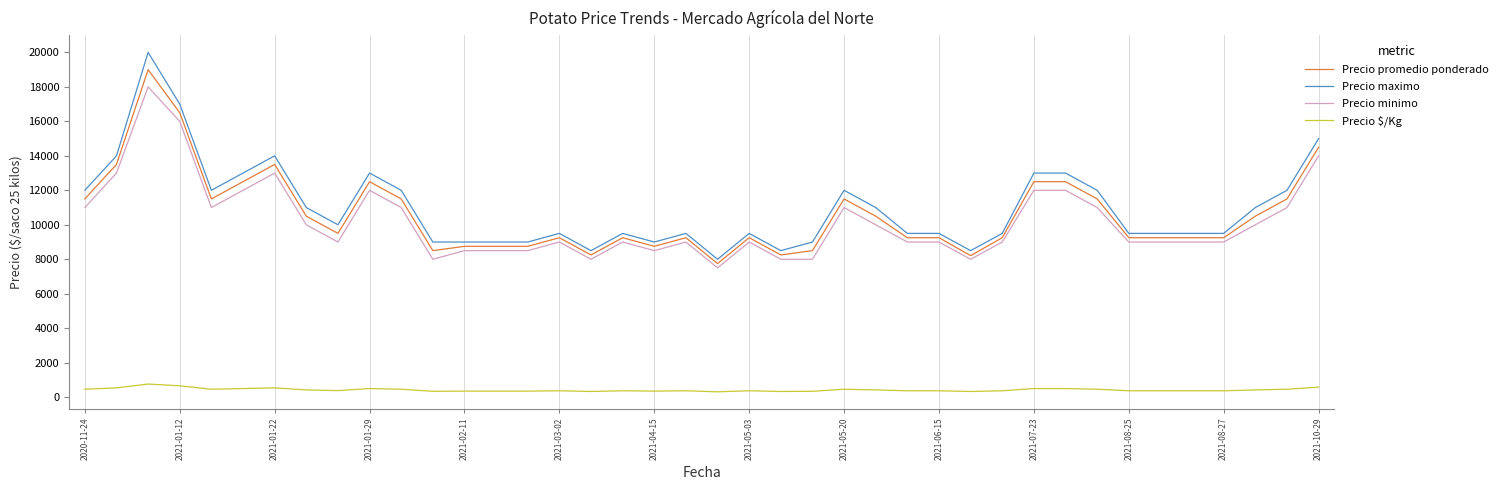

What is the maximum value shown in the chart?

20000